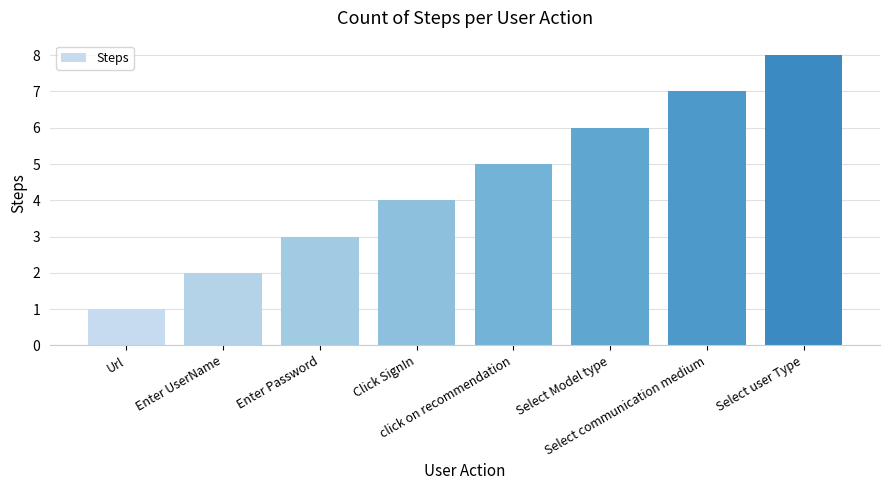

The value at Click SignIn is 2. True or false?

False